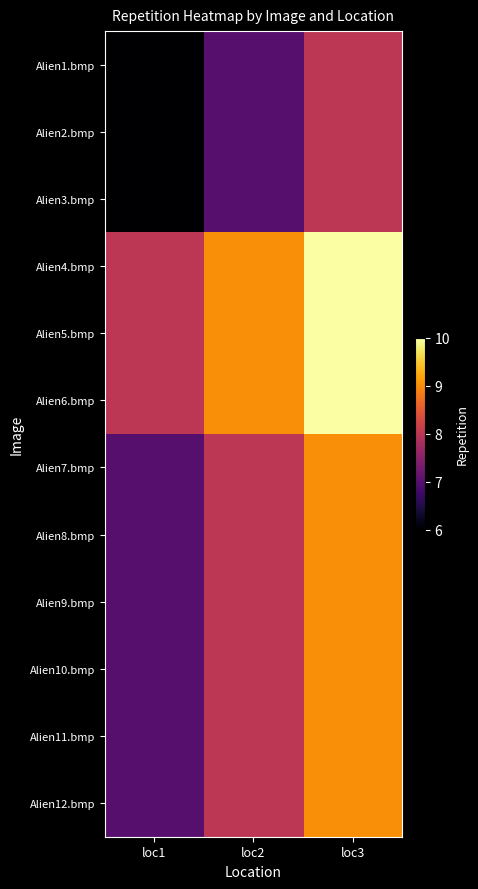

Which has a higher value, loc1 or loc3?

loc3